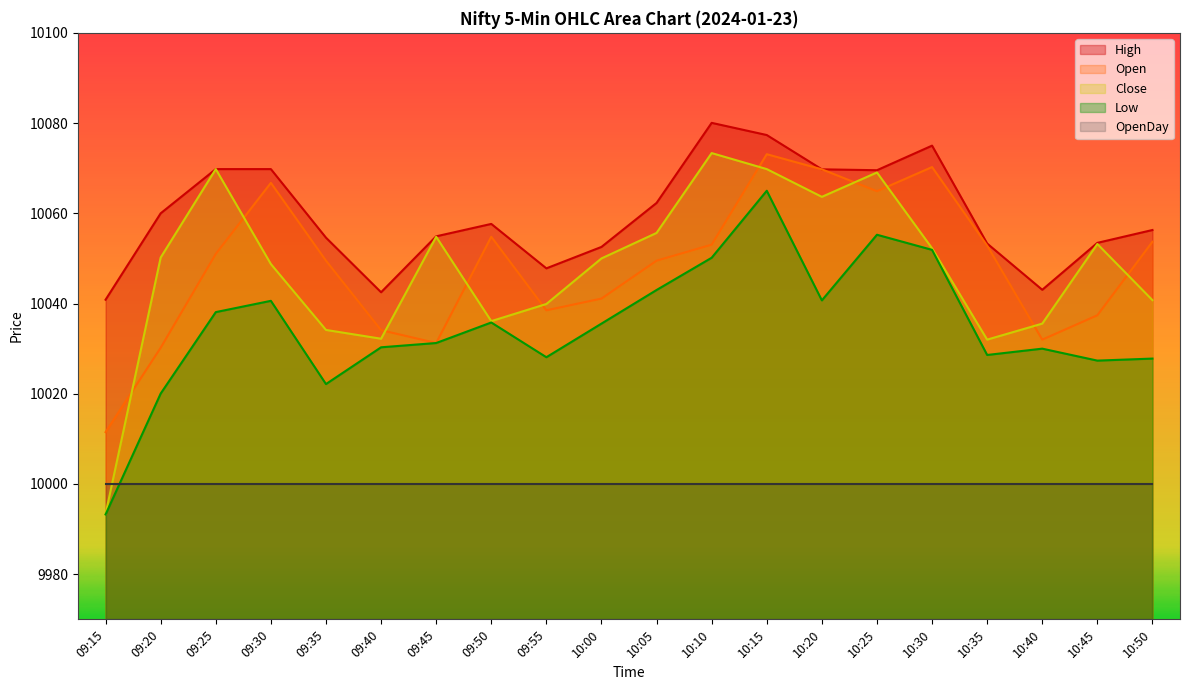

At 10:10, list the series in order from smallest to largest.

OpenDay, Low, Open, Close, High